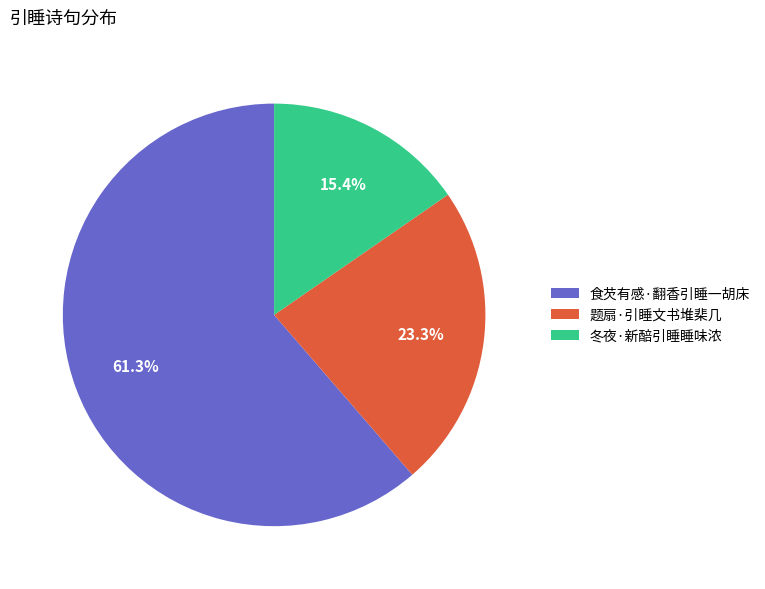

What is the ratio of the value at 题扇·引睡文书堆棐几 to the value at 食芡有感·翻香引睡一胡床?

0.4